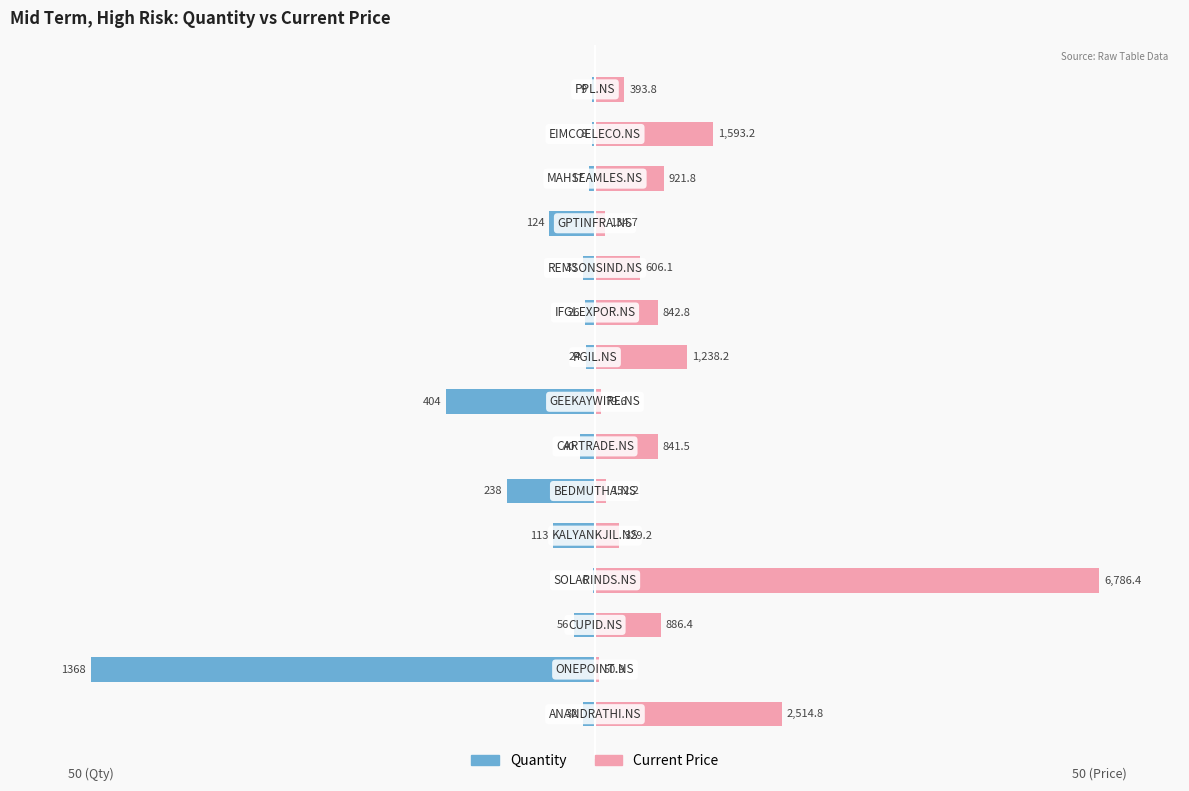

What are all the series names shown in the legend?

Quantity, Current Price